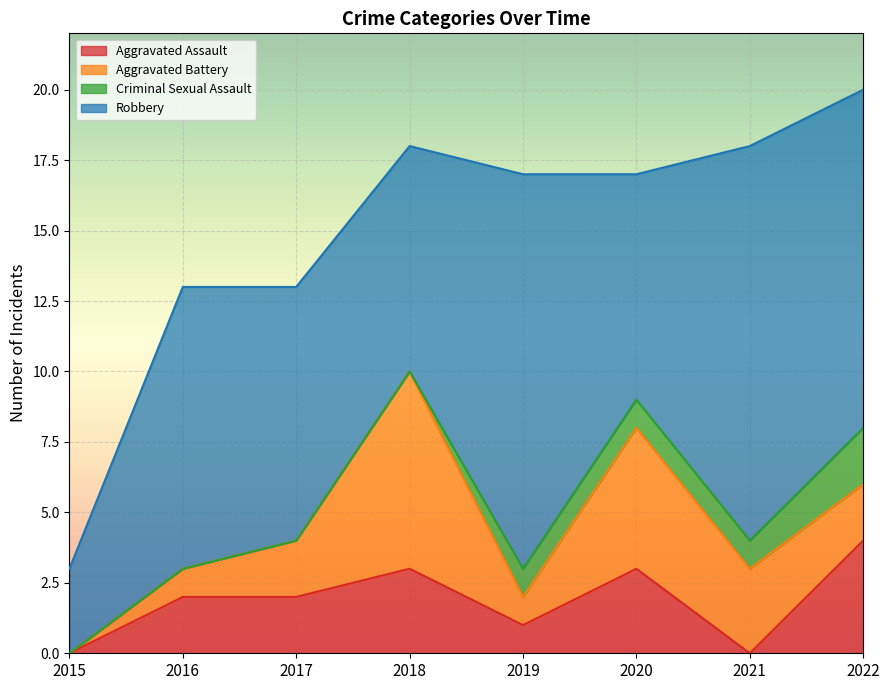

Which category has the highest value in the Aggravated Assault series?

2022